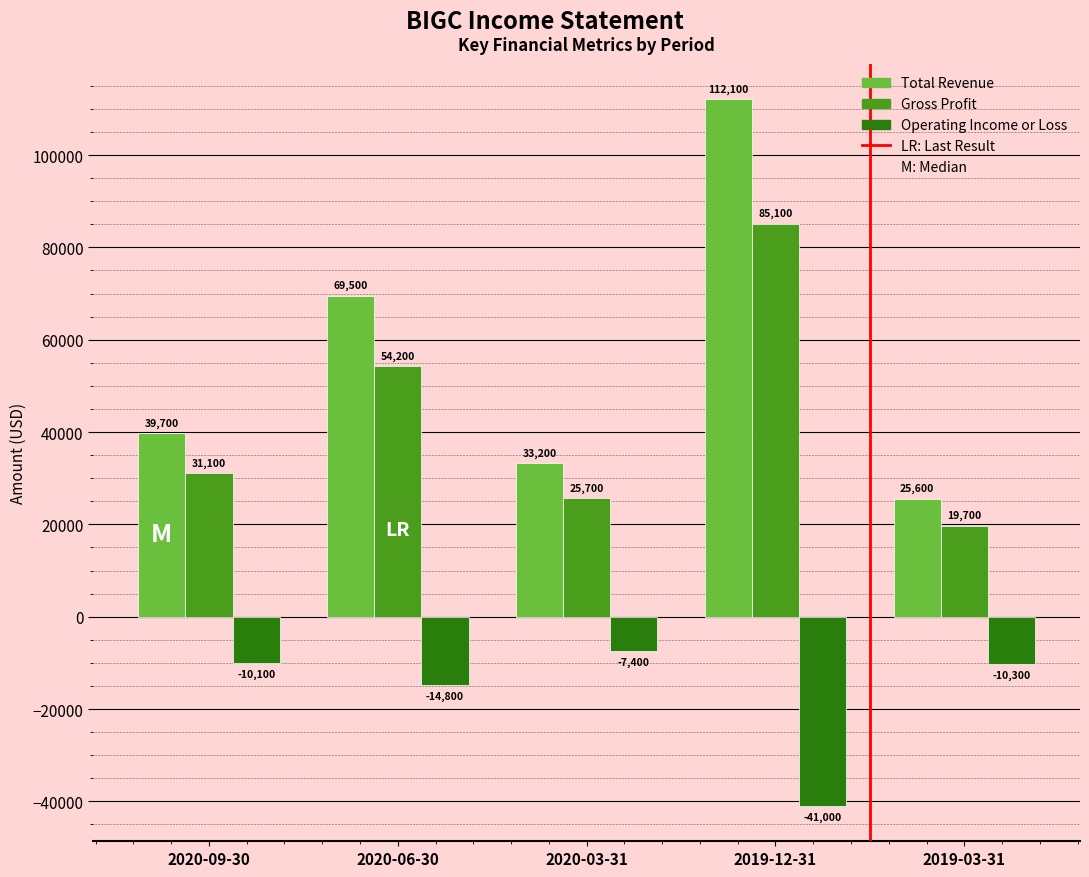

True or false: Total Revenue has a value of 39700 at 2020-09-30.

True